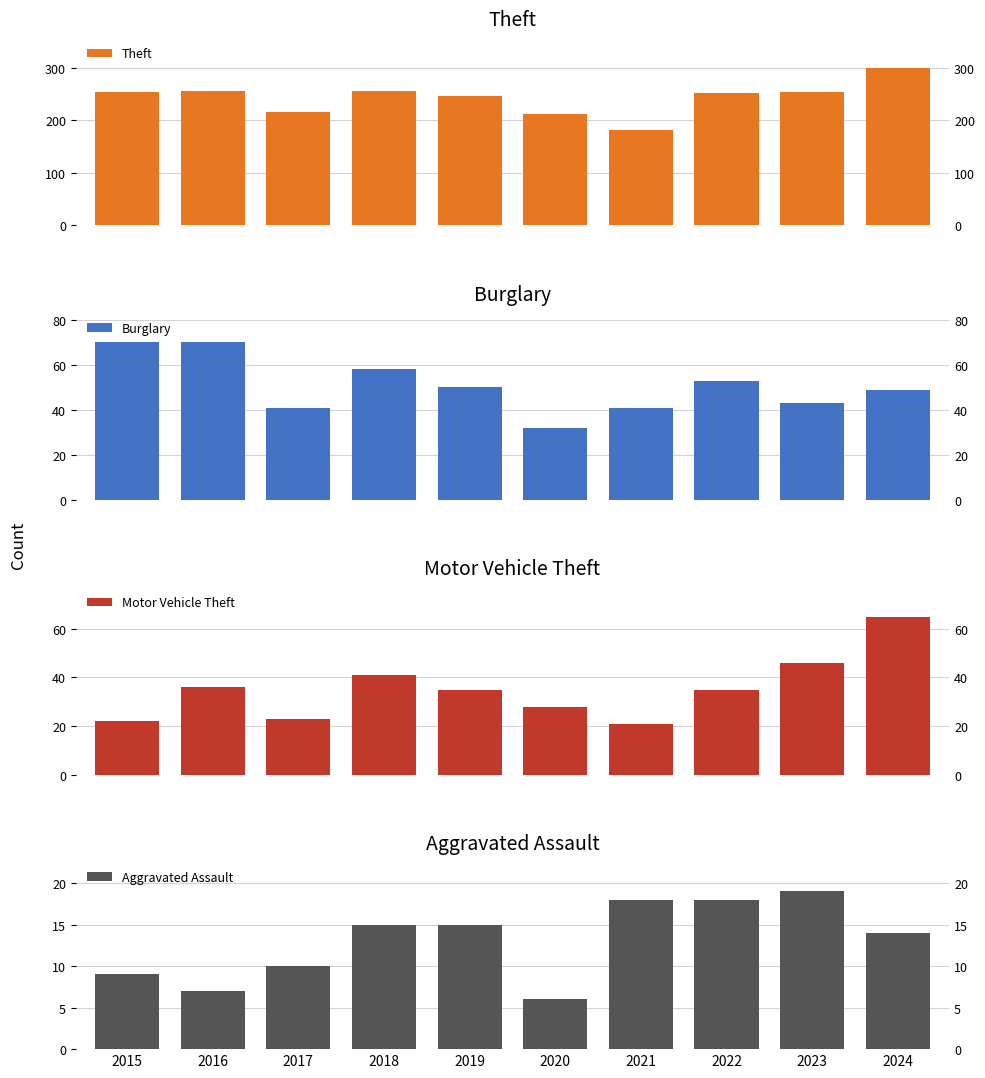

At which category is the sum across all series the highest?

2024